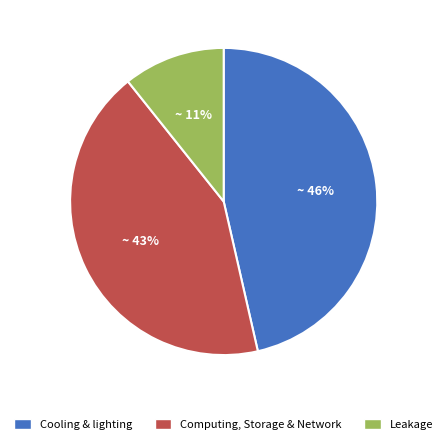

Is it true that Cooling & lighting is 46% of the pie?

True